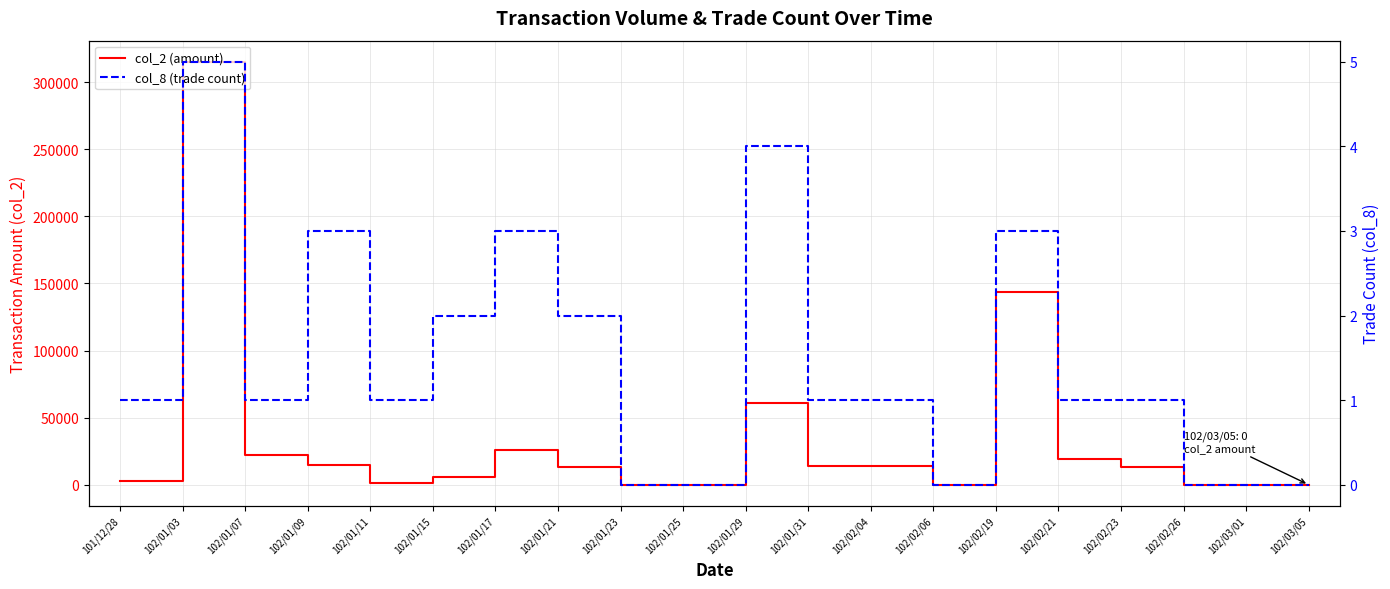

True or false: col_2 (amount) has a value of 89287 at 102/02/19.

False